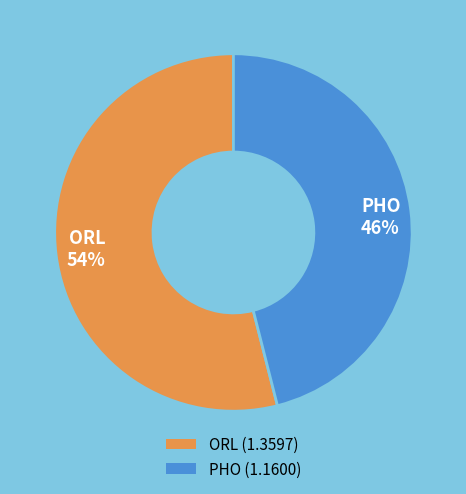

What is the largest slice in the pie chart?

ORL